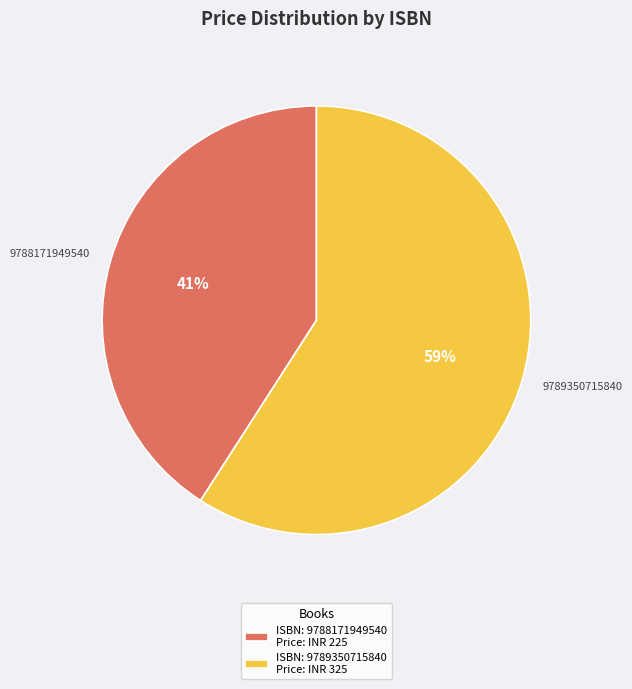

Which slice is the smallest?

9788171949540